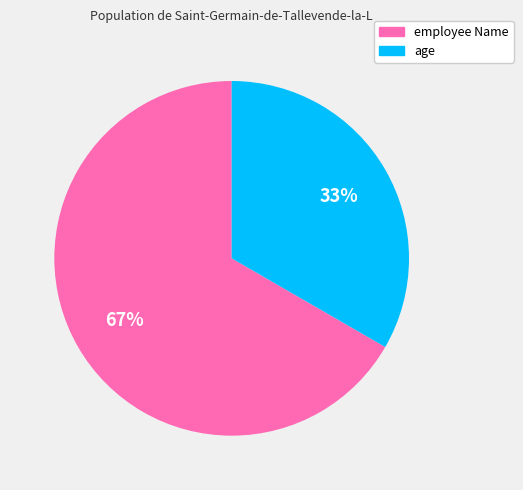

To the nearest percent, what is the combined percentage of employee Name and age?

100%